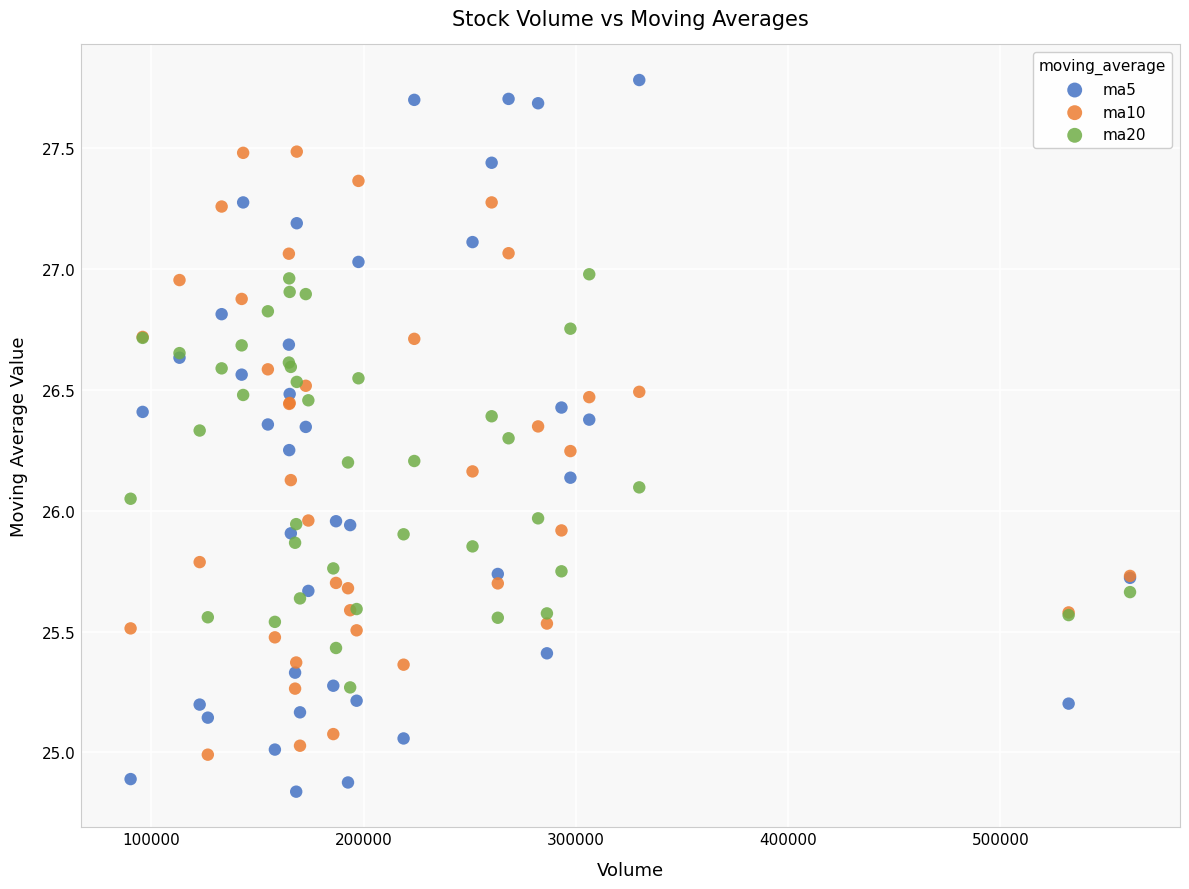

Which series reaches the minimum Y coordinate?

ma5